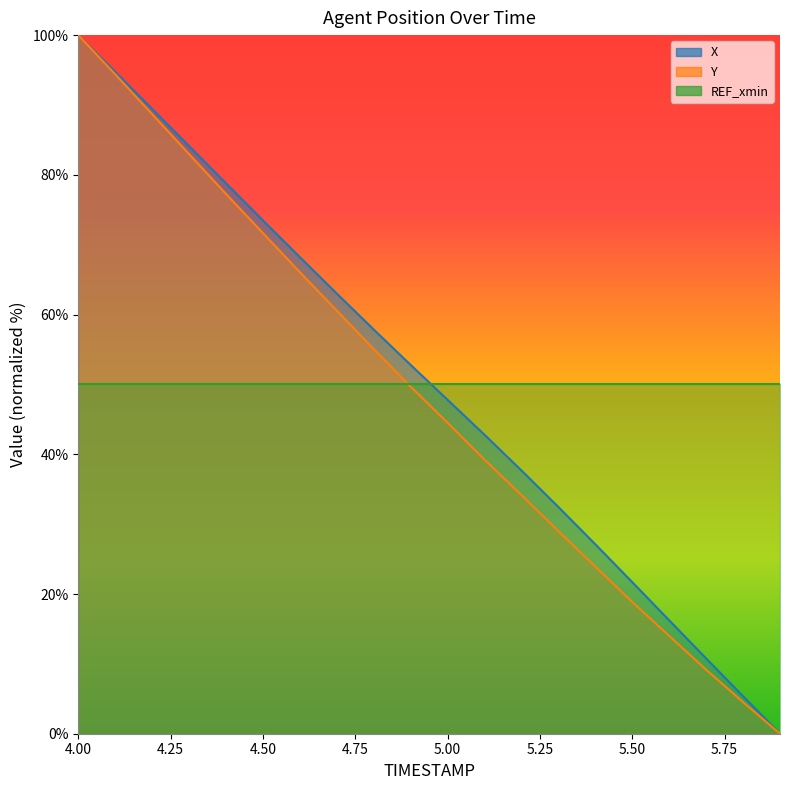

The X series shows 100.0 at 4.0. True or false?

True